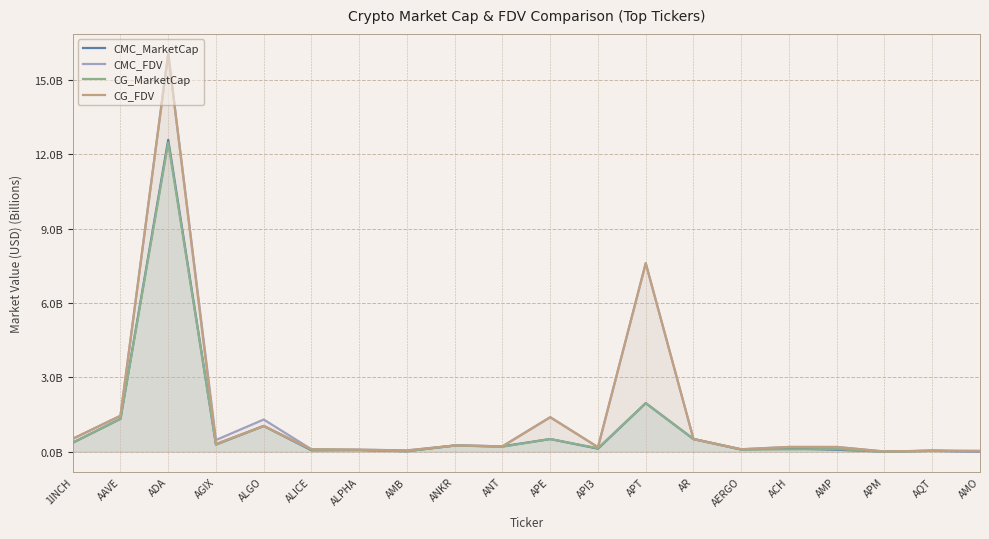

How many times do CG_FDV and CMC_MarketCap cross each other?

2